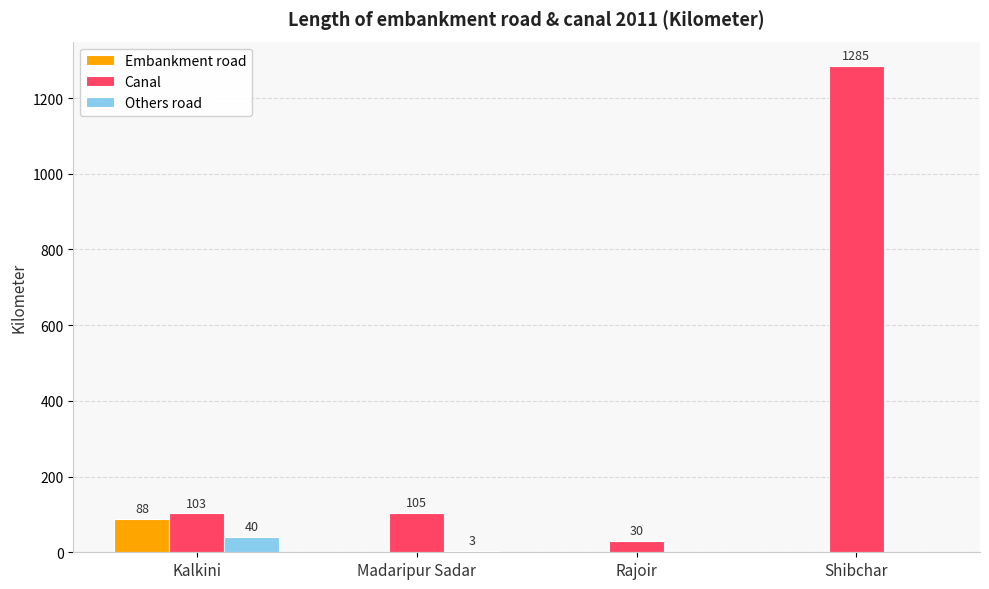

What value does the Canal series have at Kalkini?

103